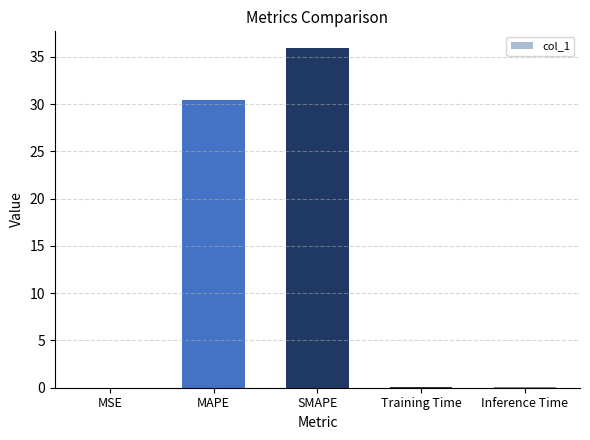

What is the sum of all values?

66.5